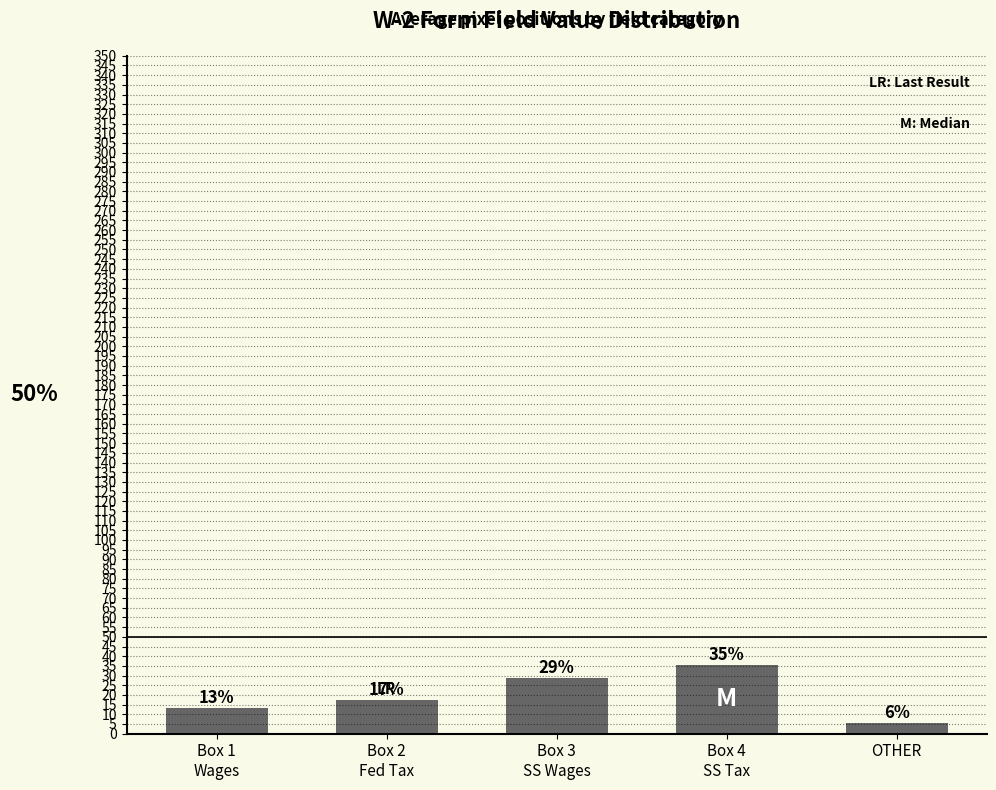

Are the bars horizontal?

No